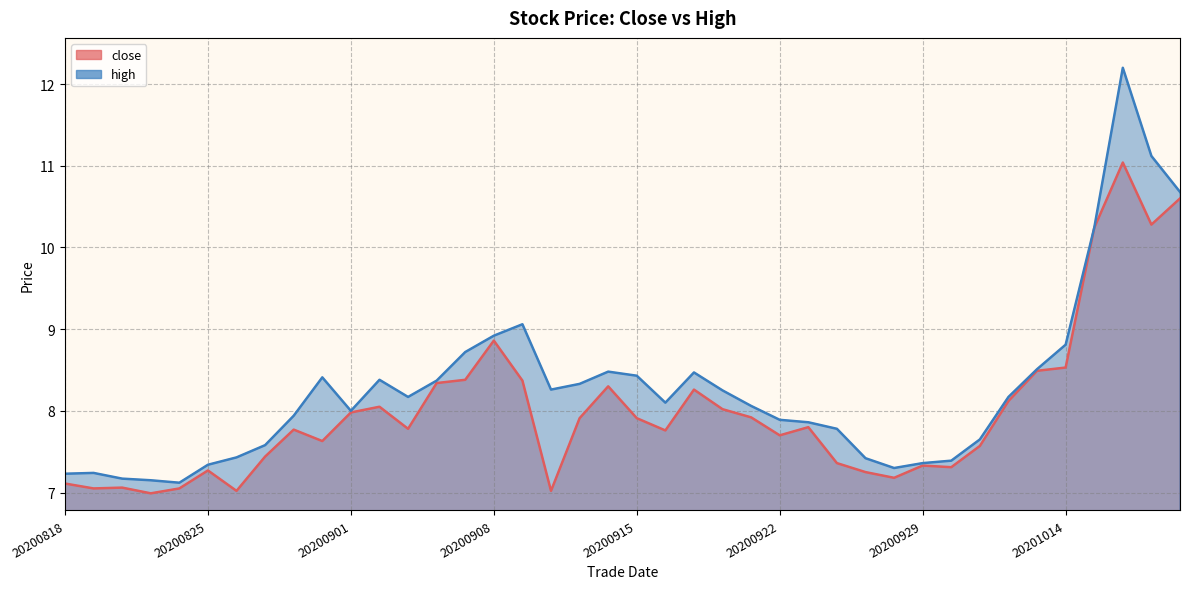

What is the sum of the high values at 20200914 and 20200925?

15.9